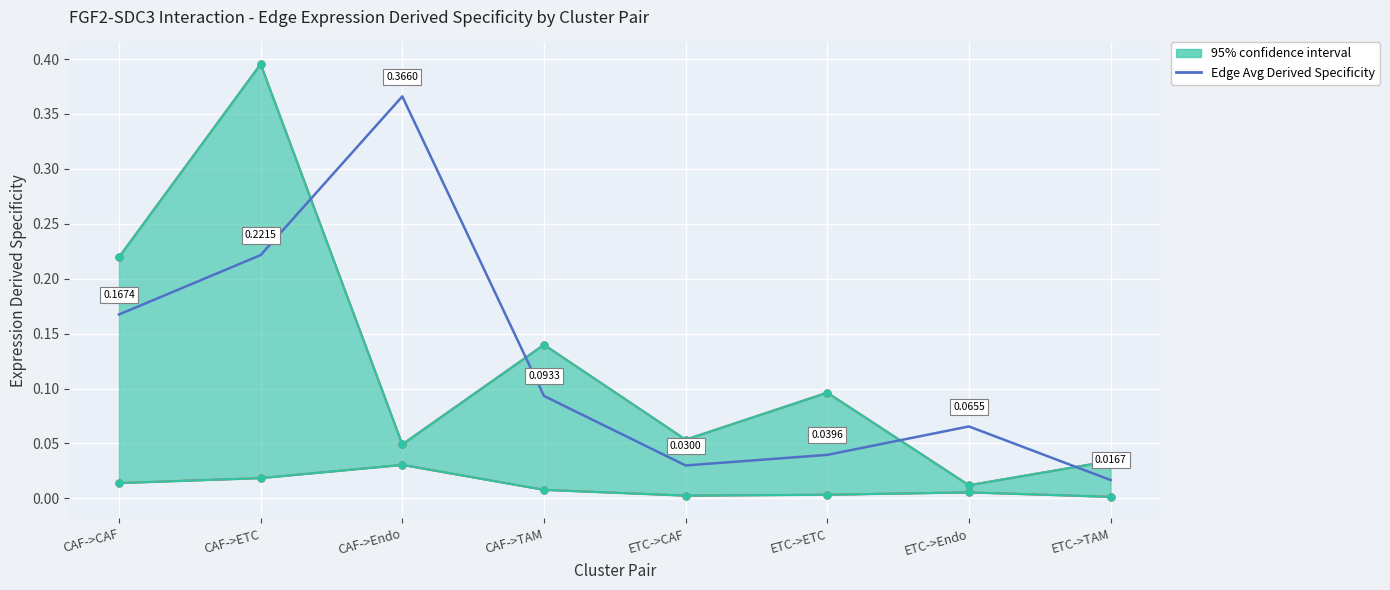

What is the maximum value shown in the chart?

0.4